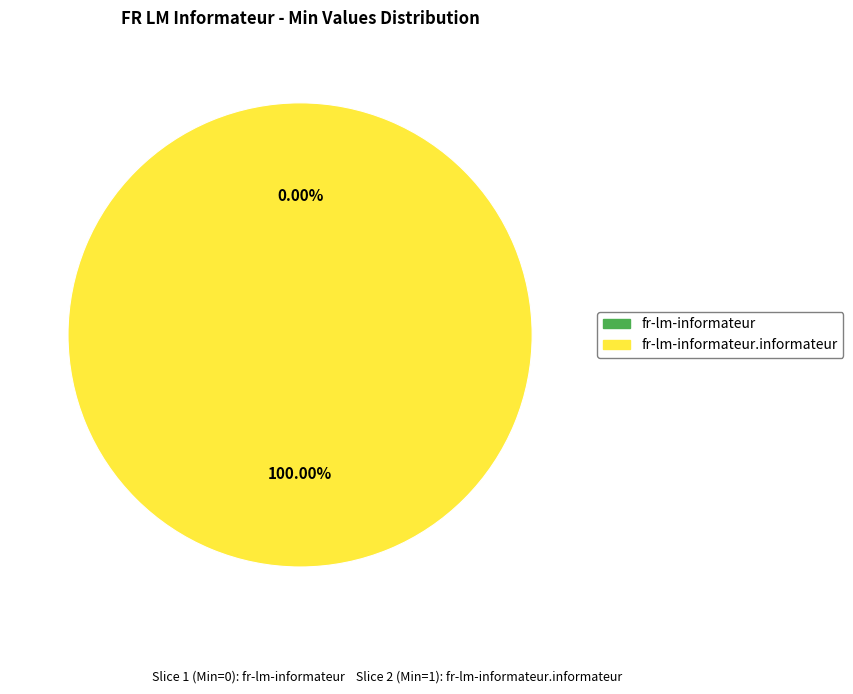

To the nearest percent, what is the combined percentage of fr-lm-informateur and fr-lm-informateur.informateur?

100%